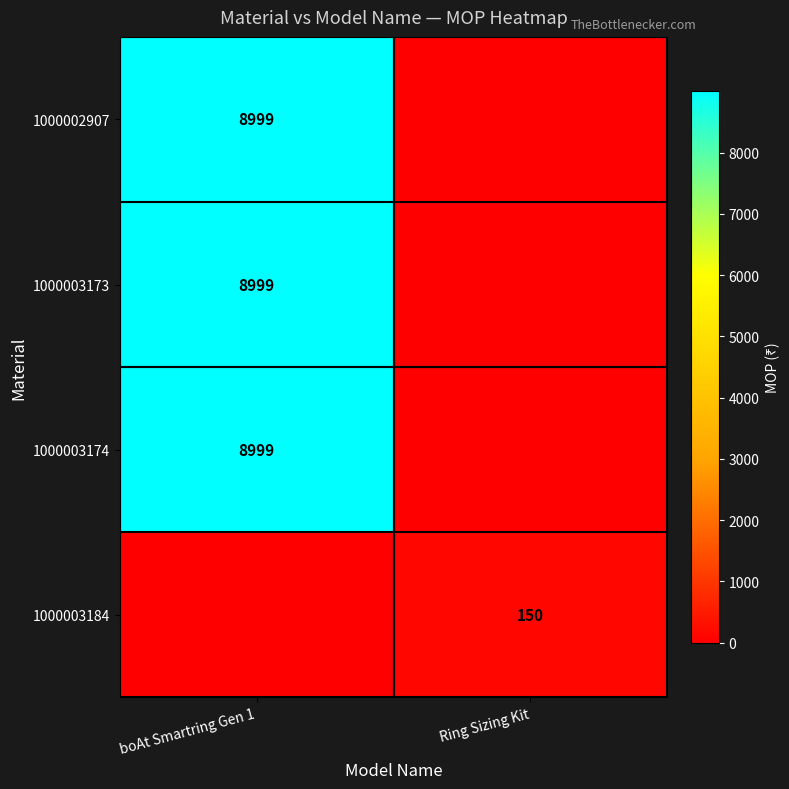

The value of 1000003184 at Ring Sizing Kit is 58. True or false?

False